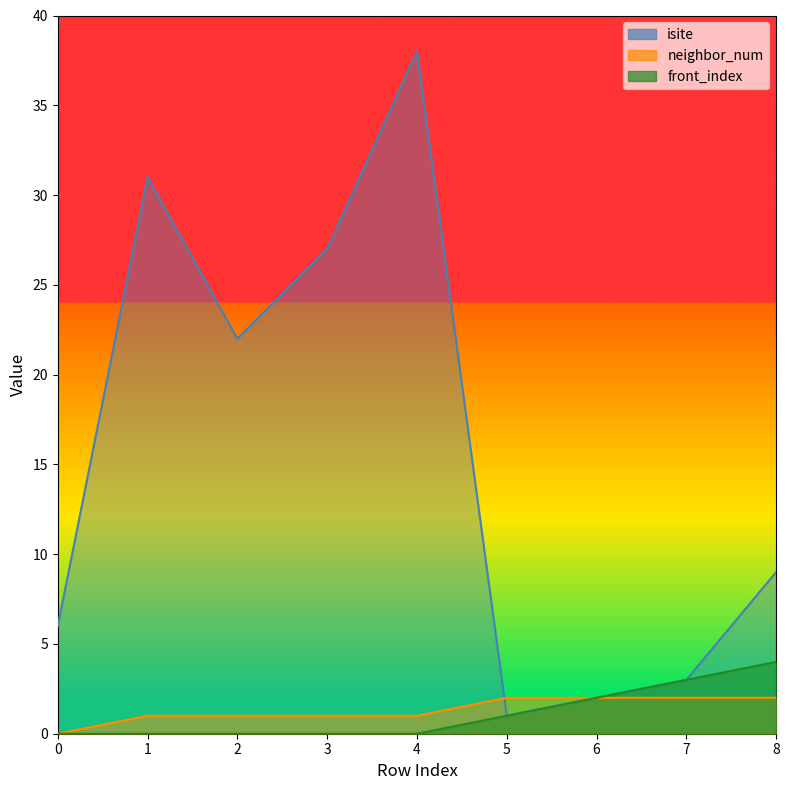

Count the number of data series in this chart.

3